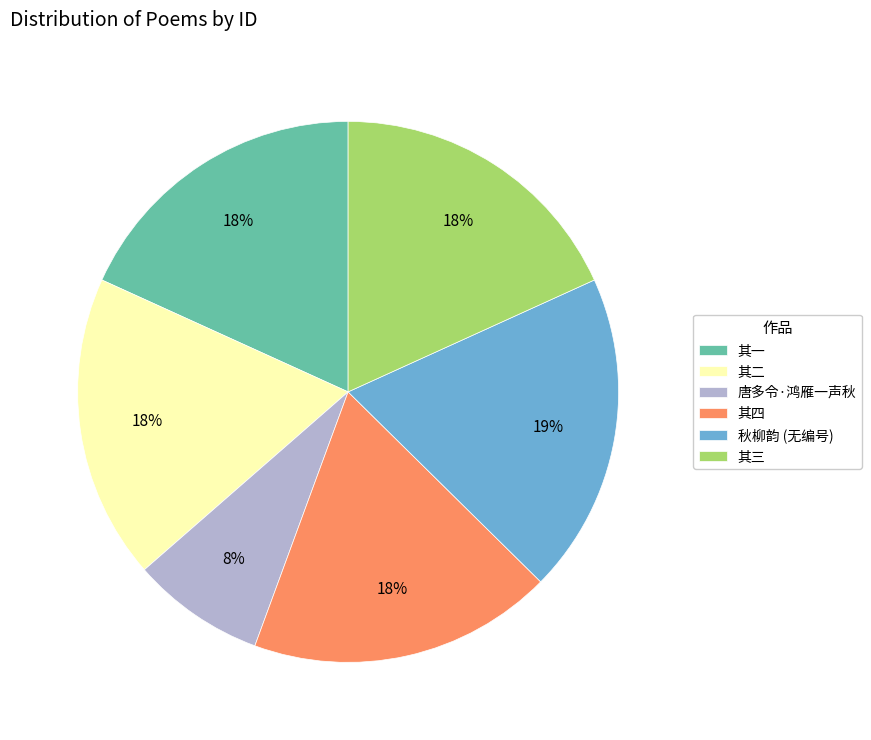

Is there a majority slice in this chart?

No